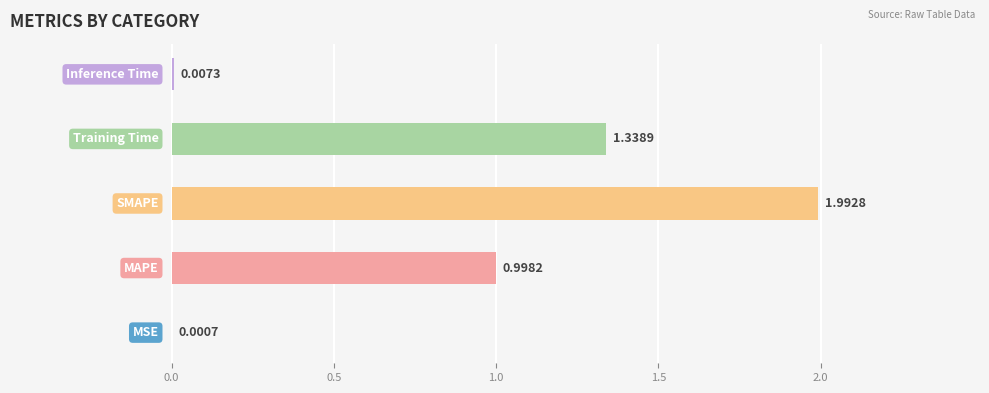

What is the sum of all values?

4.3